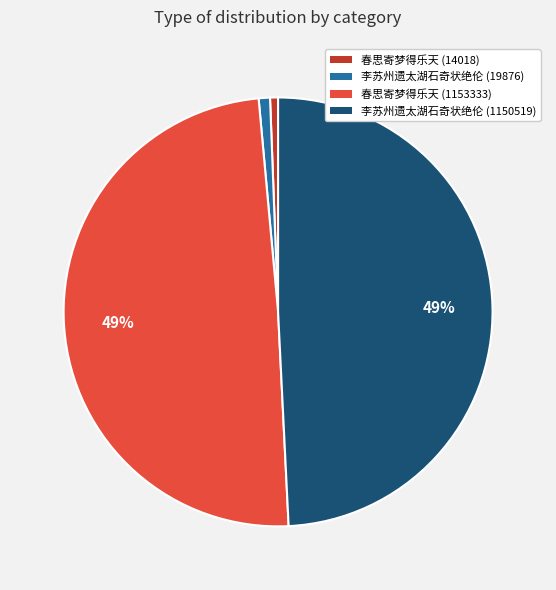

True or false: 春思寄梦得乐天 (14018) accounts for 1% of the total.

True